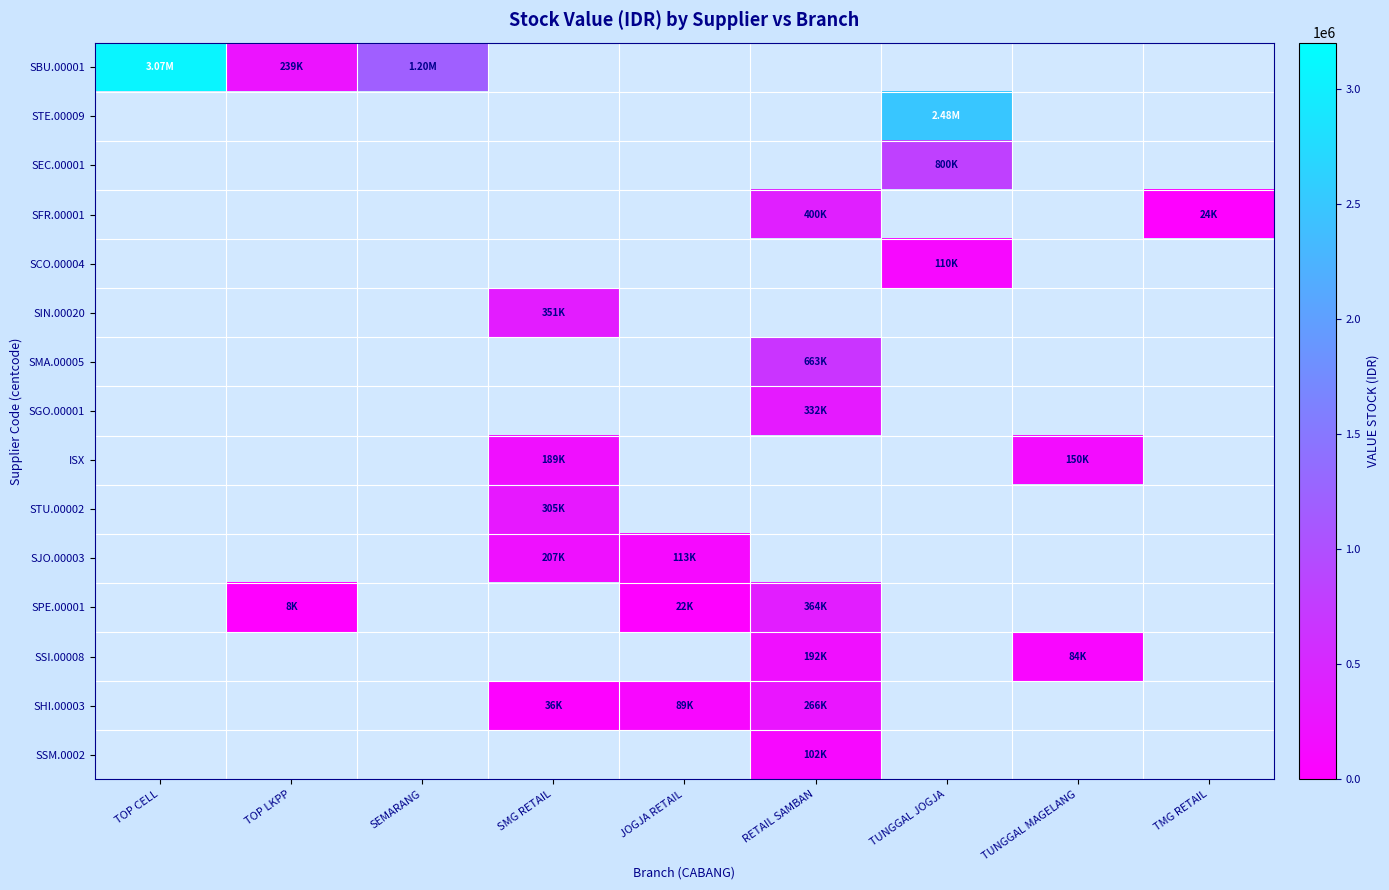

At how many categories does at least one series exceed 1650602?

2